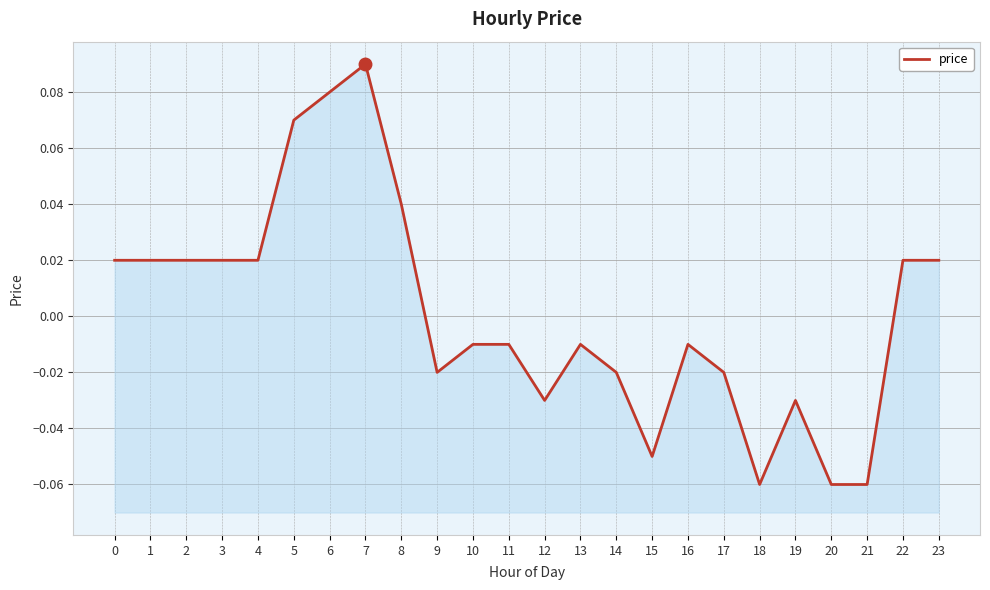

True or false: the data shows -0.1 at 21.

True